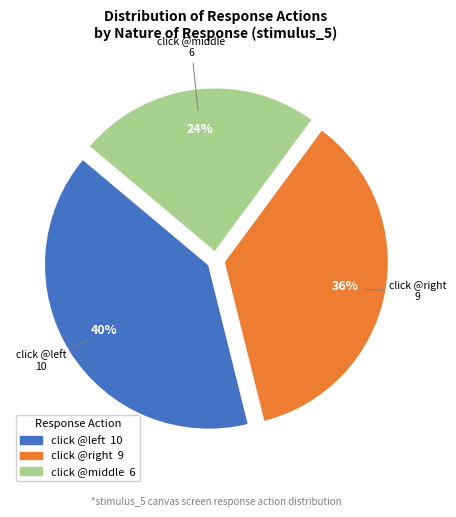

Is there any slice that represents more than half of the pie?

No